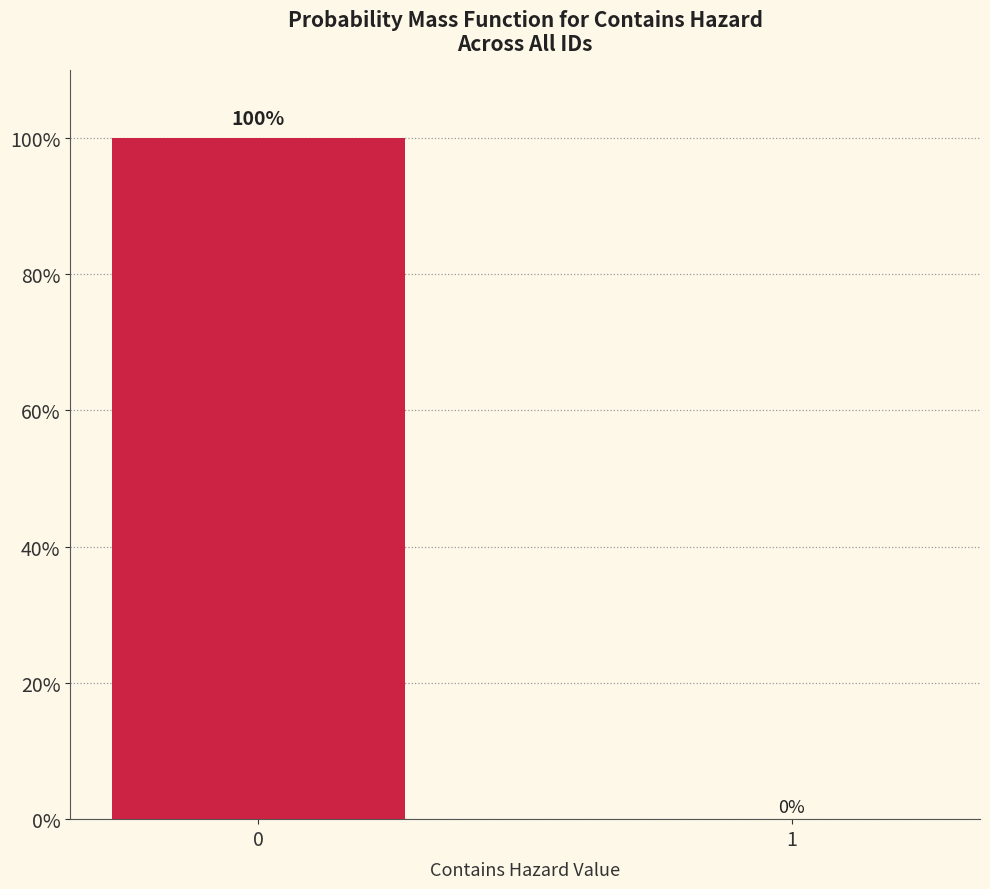

What is the change in value from 0 to 1?

-1